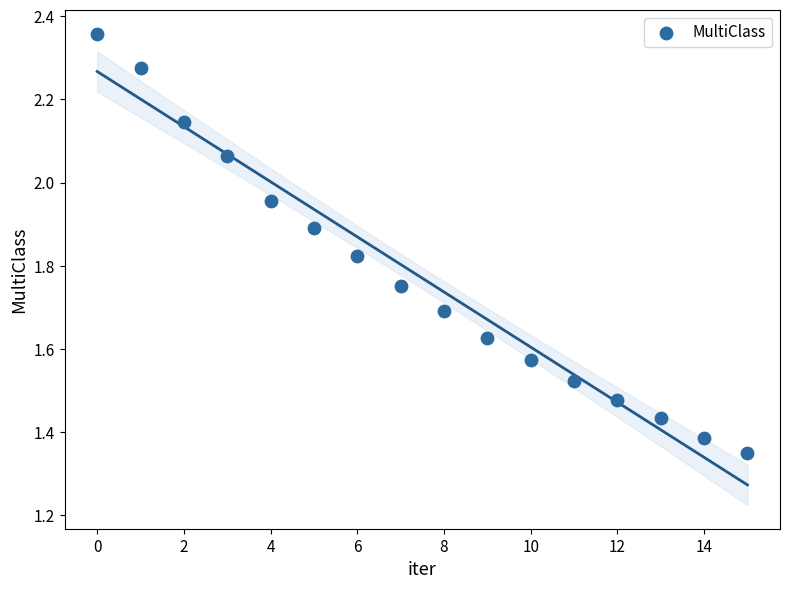

What is the range of Y values (max minus min)?

1.0